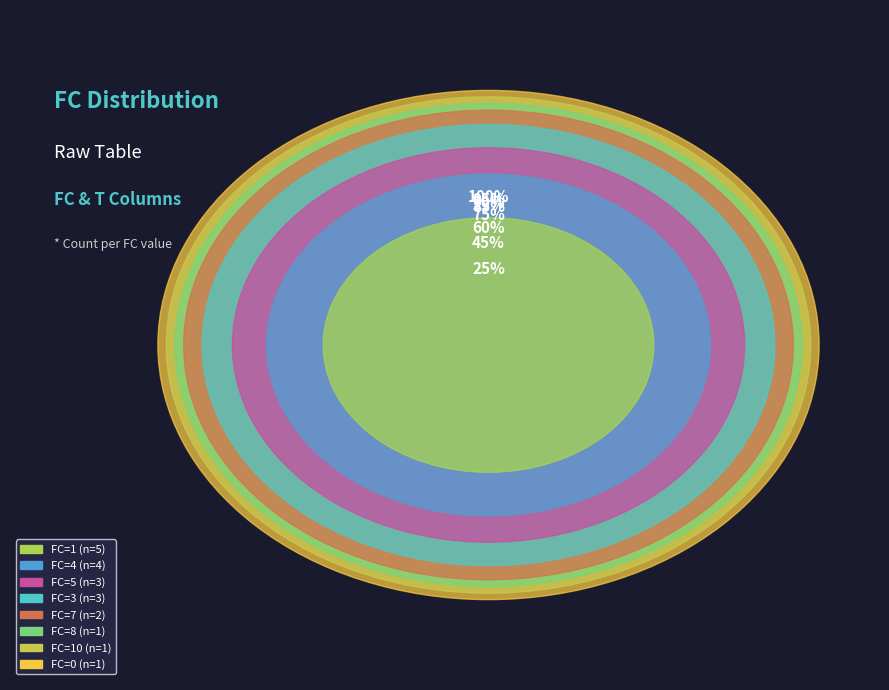

Does any single category account for the majority?

No